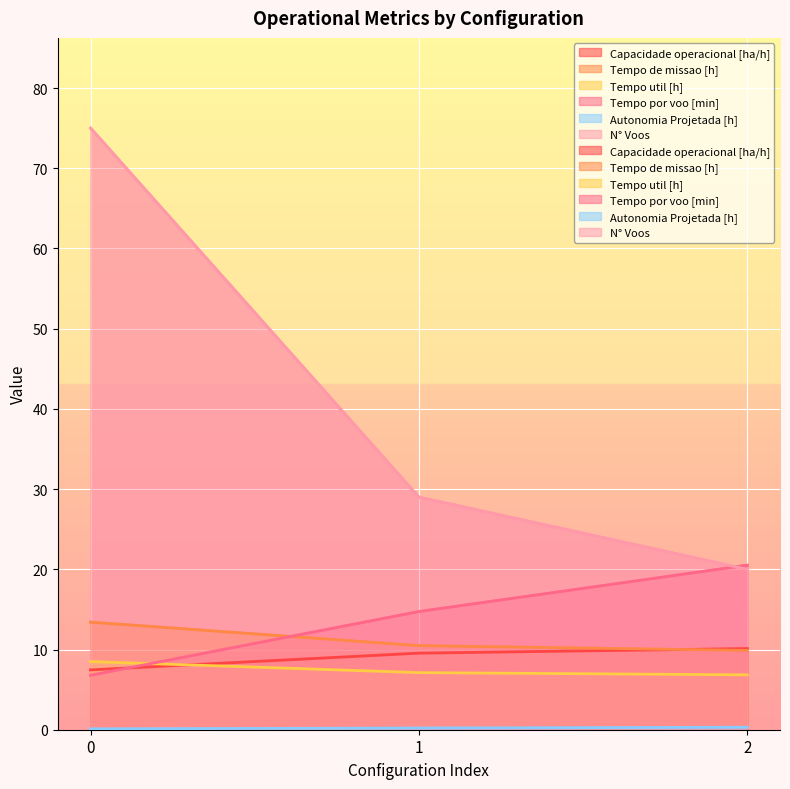

What is the difference between the second highest and minimum values in the Autonomia Projetada [h] series?

0.1